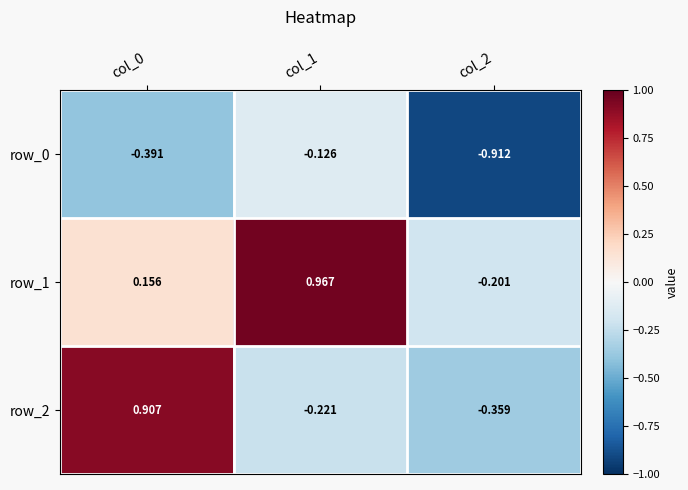

List the series in order of their overall mean, lowest first.

row_0, row_2, row_1